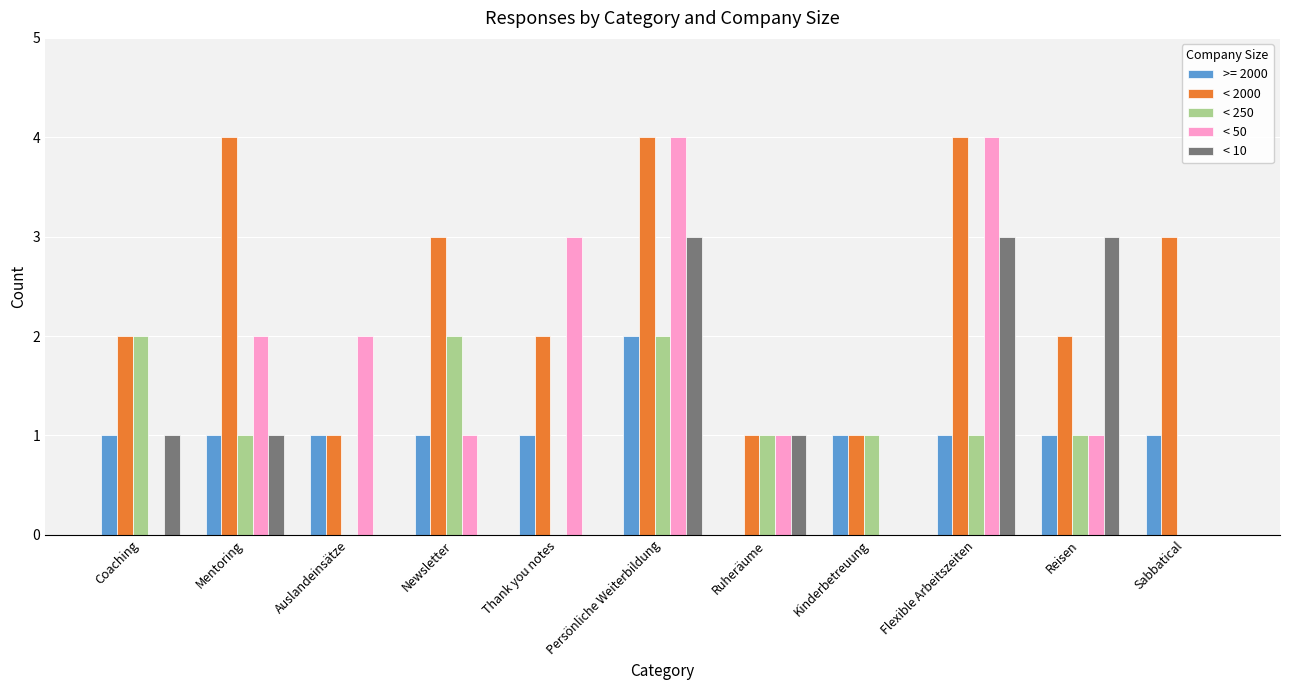

True or false: < 250 has a value of 1 at Kinderbetreuung.

True